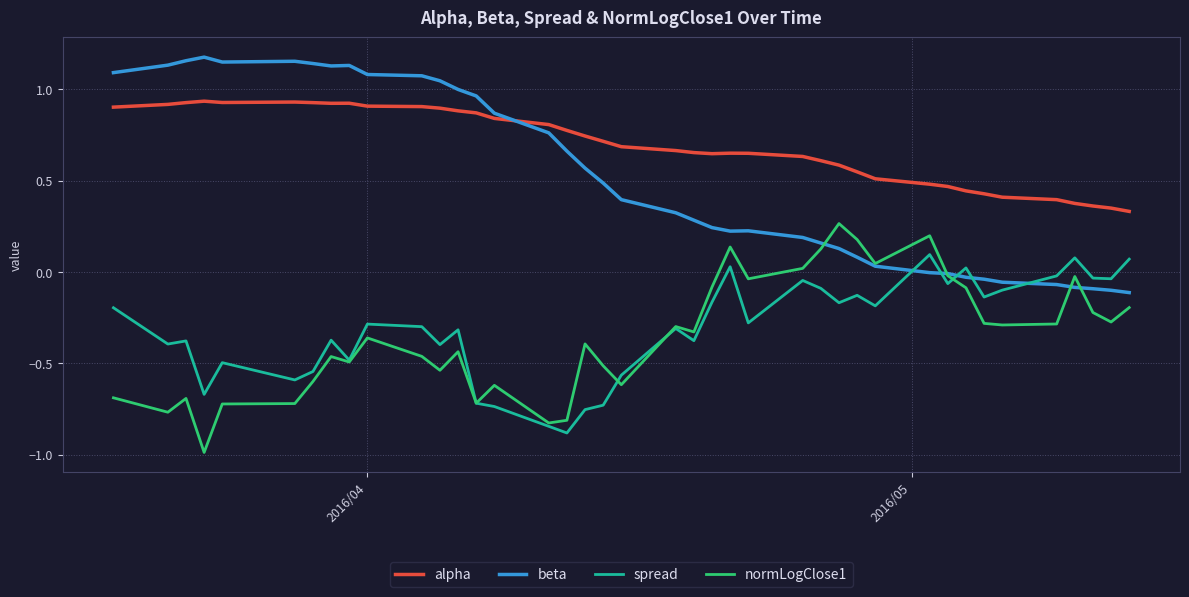

Which series has the largest total across all categories?

alpha